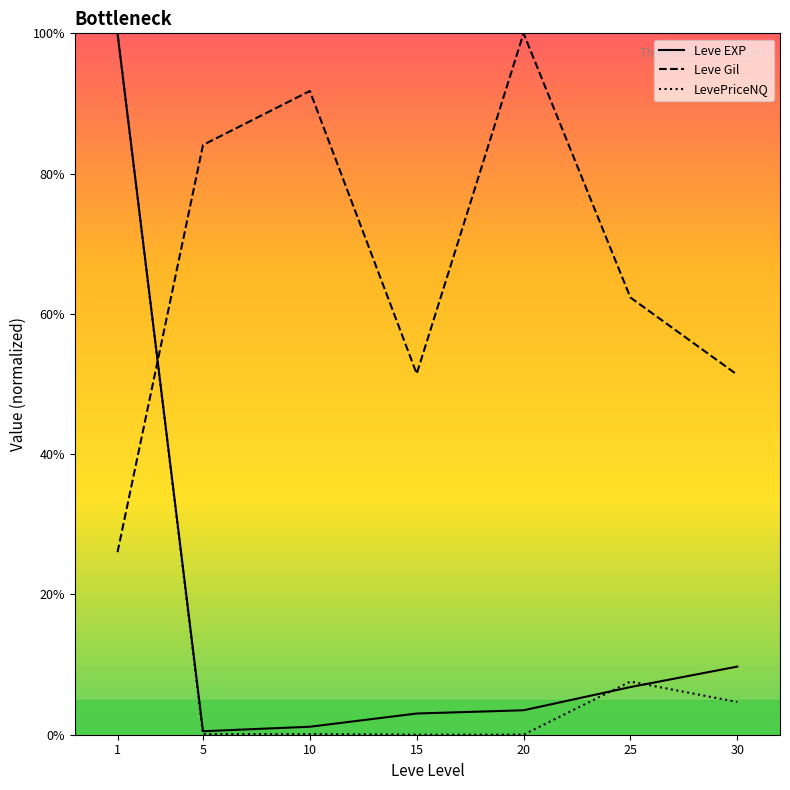

At how many categories does at least one series exceed 63?

4